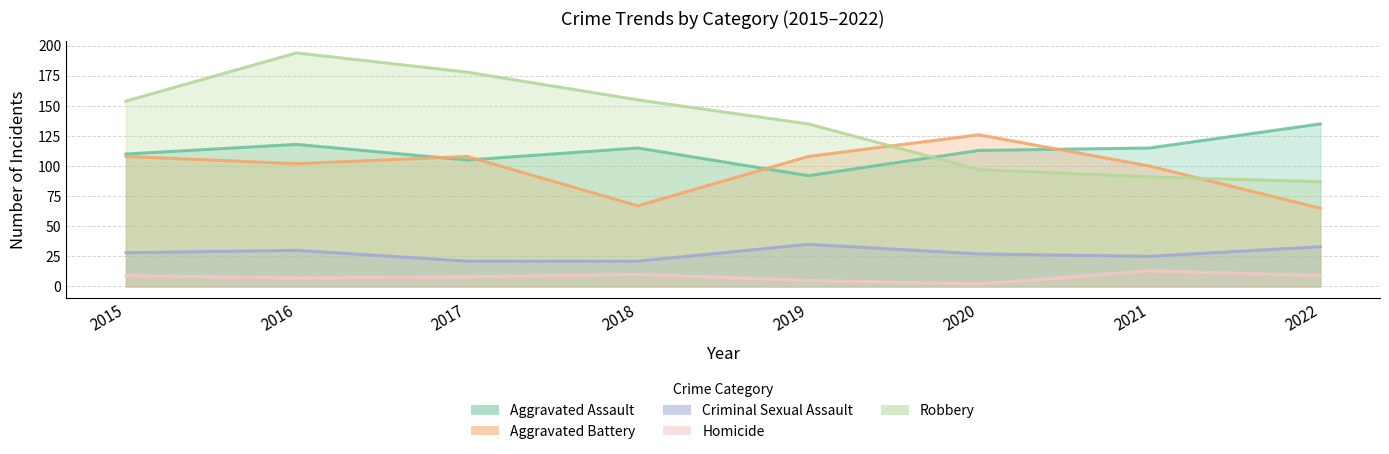

Rank the series by their maximum value, from lowest to highest.

Homicide, Criminal Sexual Assault, Aggravated Battery, Aggravated Assault, Robbery